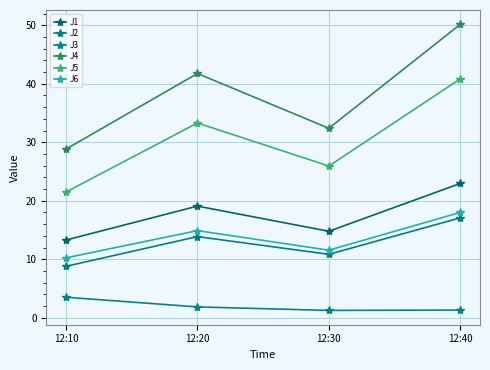

What value does the J3 series have at 12:10?

3.5